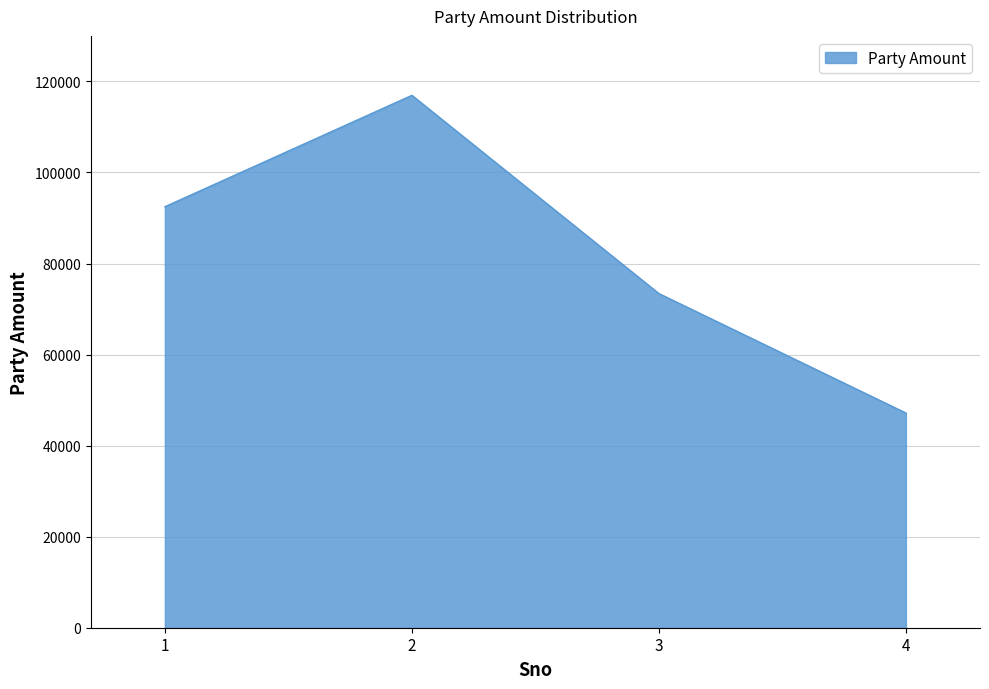

What is the approximate value at 2, to the nearest 100?

116900